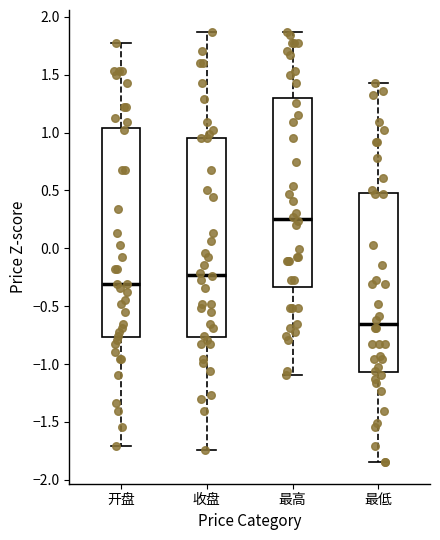

Which box has the lowest median line?

最低